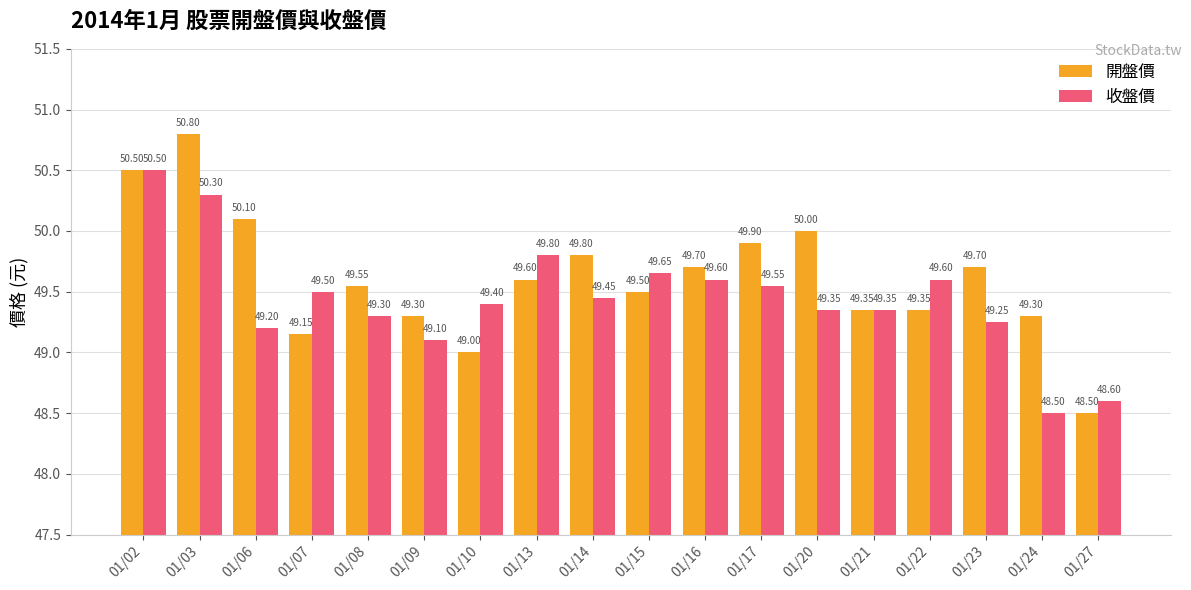

What value does the 收盤價 series have at 01/13?

49.8